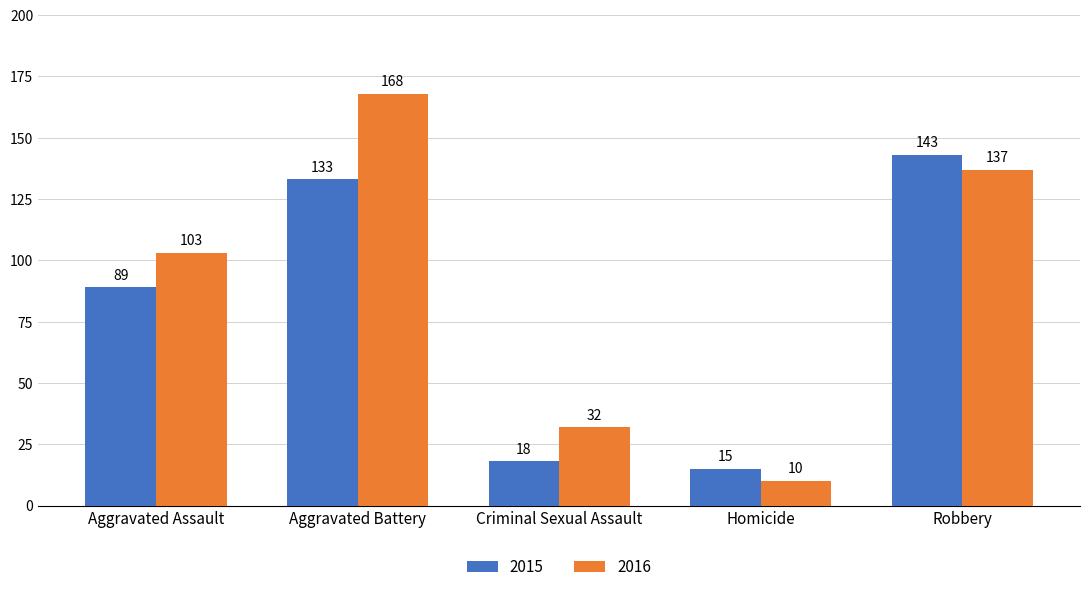

Reading left to right, list all the values displayed in this chart.

2015: Aggravated Assault=89	Aggravated Battery=133	Criminal Sexual Assault=18	Homicide=15	Robbery=143
2016: Aggravated Assault=103	Aggravated Battery=168	Criminal Sexual Assault=32	Homicide=10	Robbery=137